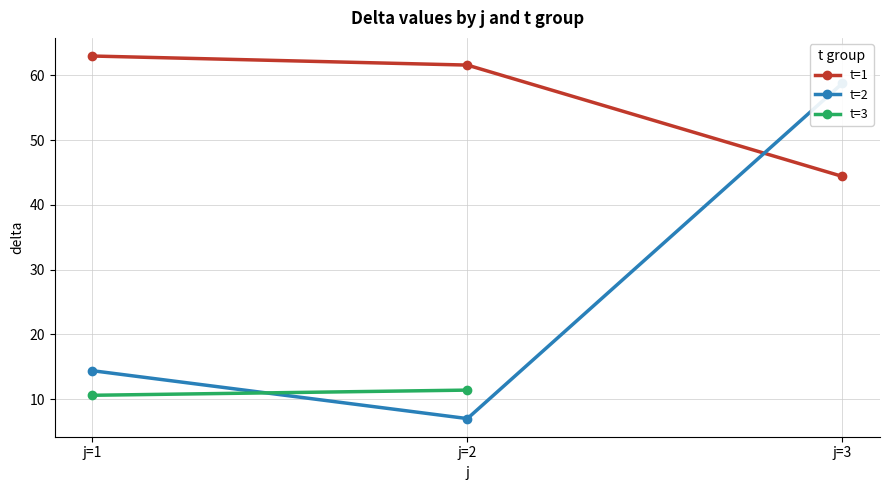

Between j=2 and j=3, which series saw the biggest shift?

t=2